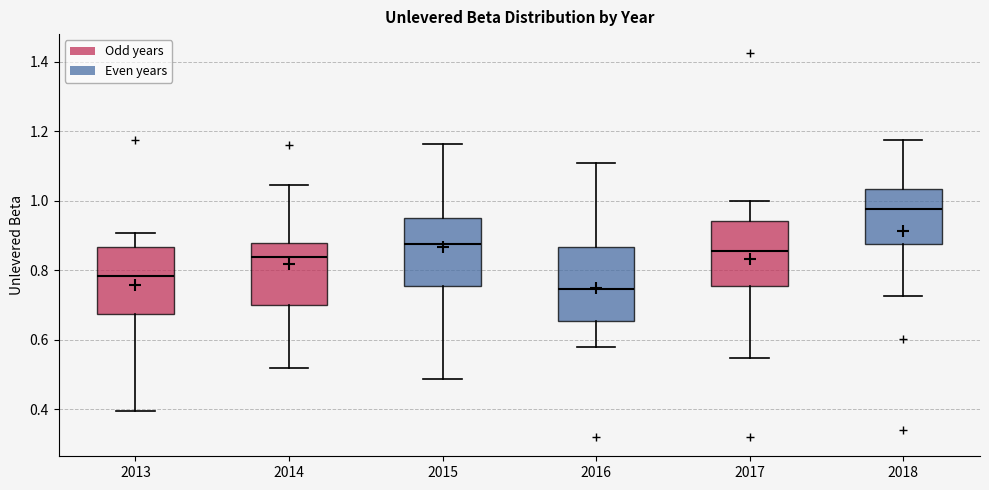

Where does the upper whisker of the box at x = 2017 end on the y-axis? The values are not printed on the chart, so give them approximately, as read against the axis.

1.00